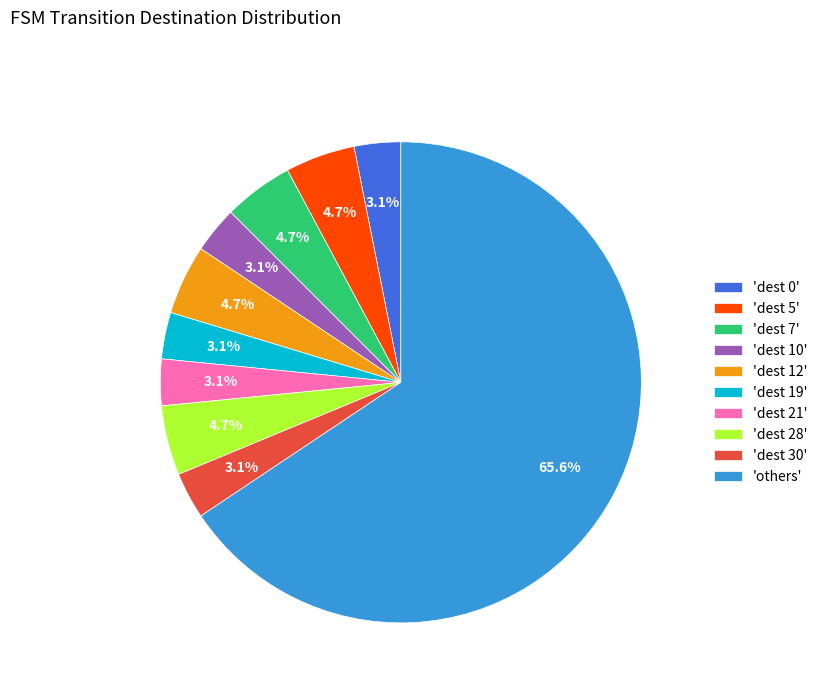

Which slice is the largest?

'others'